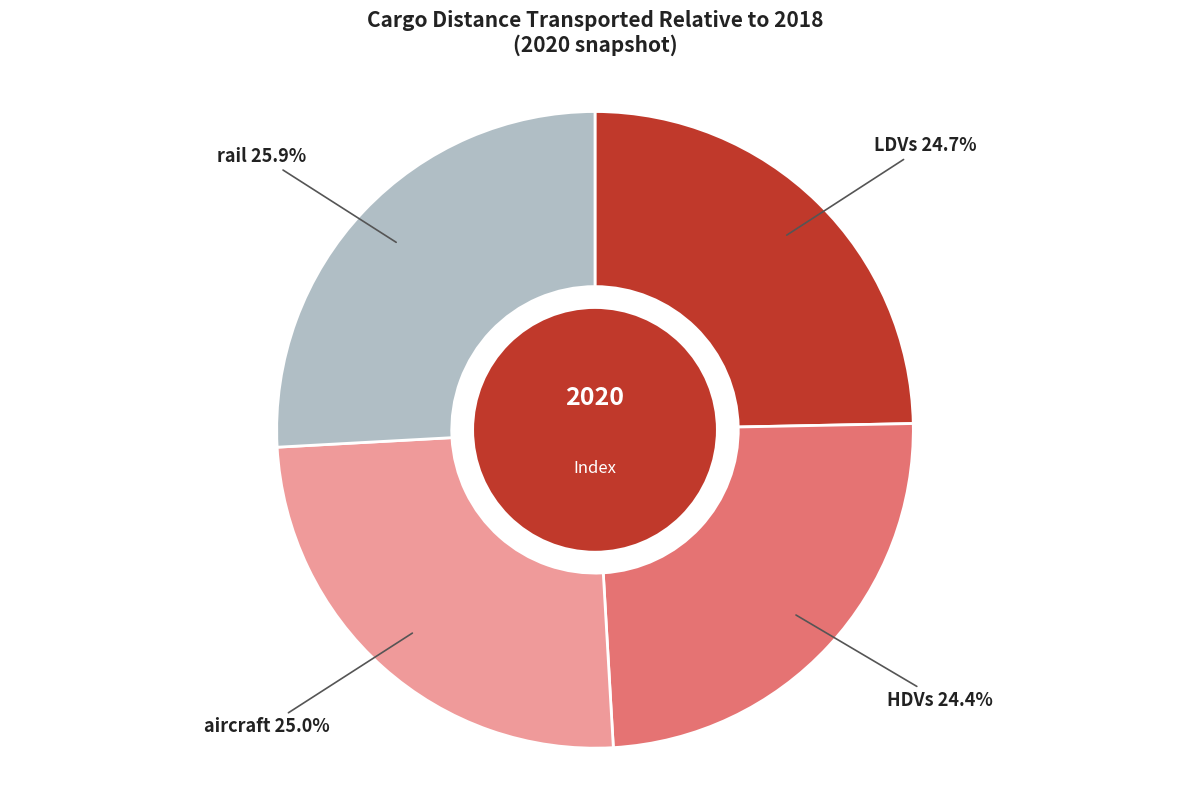

Is there any slice that represents more than half of the pie?

No